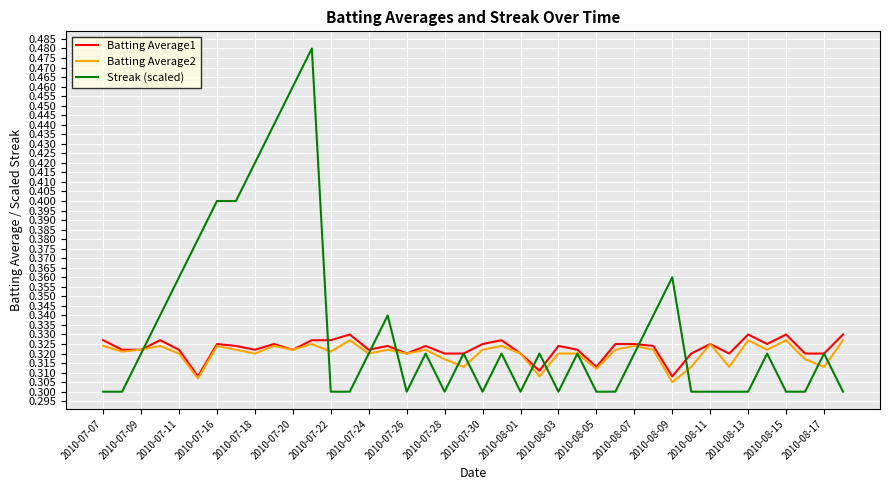

Which series has the largest total across all categories?

Streak (scaled)